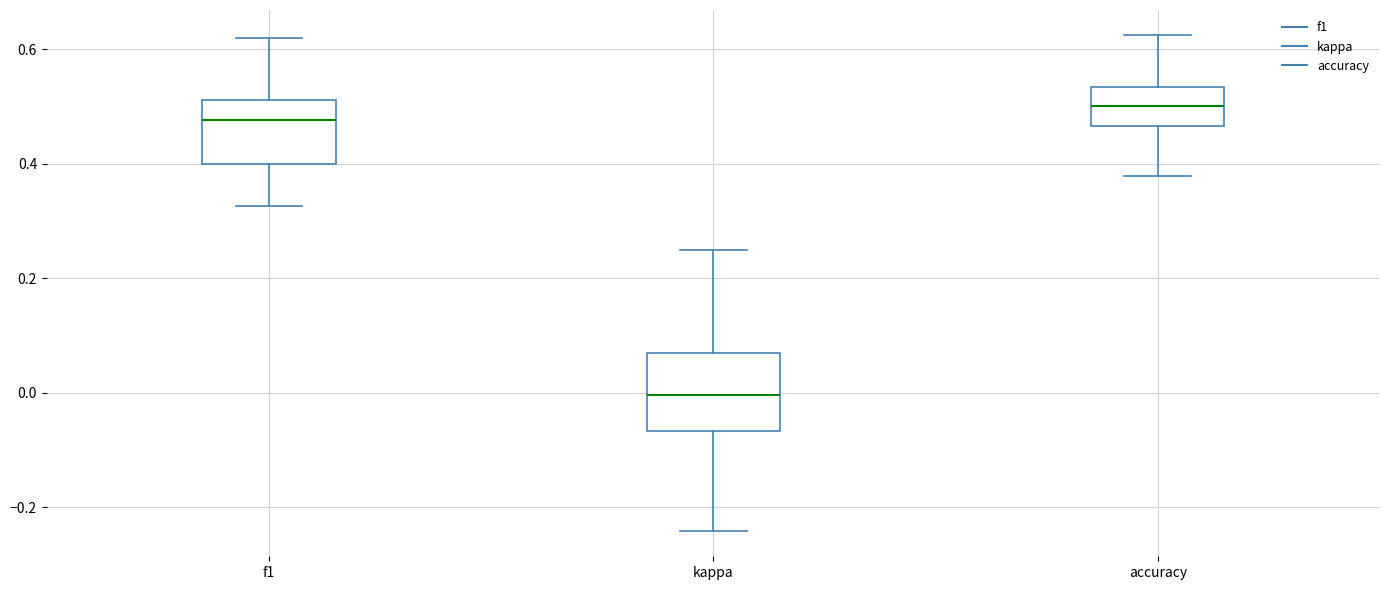

Reading left to right, read every box against the y-axis: the position of its median line, the range the box covers, and the ends of its whiskers. The values are not printed on the chart, so give them approximately, as read against the axis.

f1: median 0.48, box 0.40 to 0.52, whiskers 0.32 to 0.62
kappa: median 0.00, box -0.06 to 0.06, whiskers -0.24 to 0.26
accuracy: median 0.50, box 0.46 to 0.54, whiskers 0.38 to 0.62